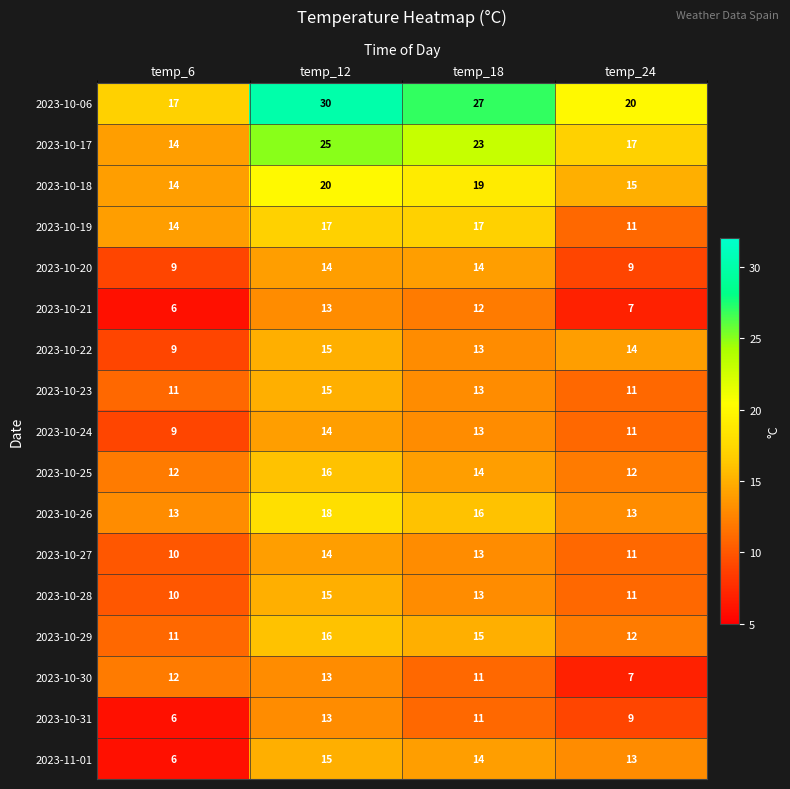

Which series has the largest range (max minus min)?

2023-10-06